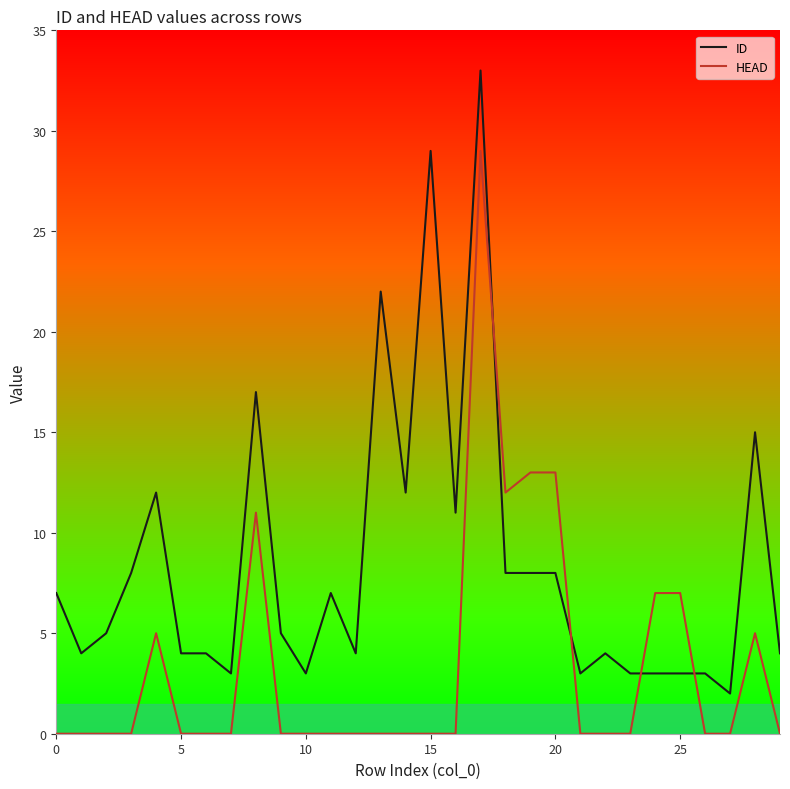

Reading left to right, what are all the values shown in this chart?

ID: 7	4	5	8	12	4	4	3	17	5	3	7	4	22	12	29	11	33	8	8	8	3	4	3	3	3	3	2	15	4
HEAD: 0	0	0	0	5	0	0	0	11	0	0	0	0	0	0	0	0	29	12	13	13	0	0	0	7	7	0	0	5	0